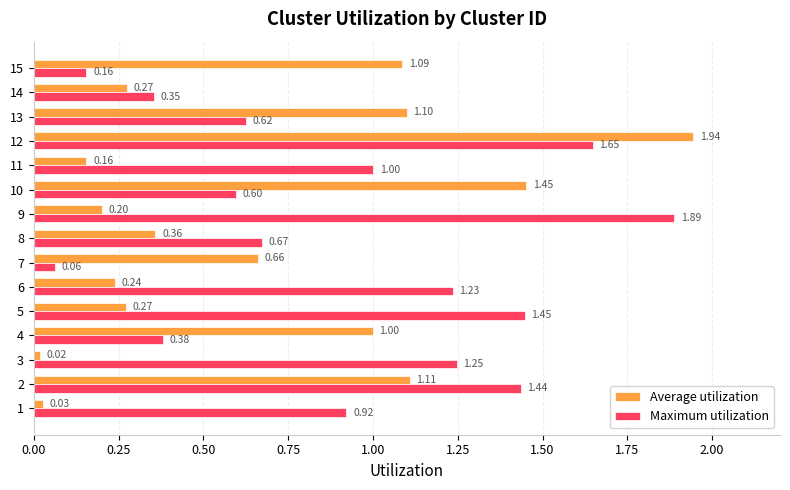

At which label does Average utilization reach its minimum?

3